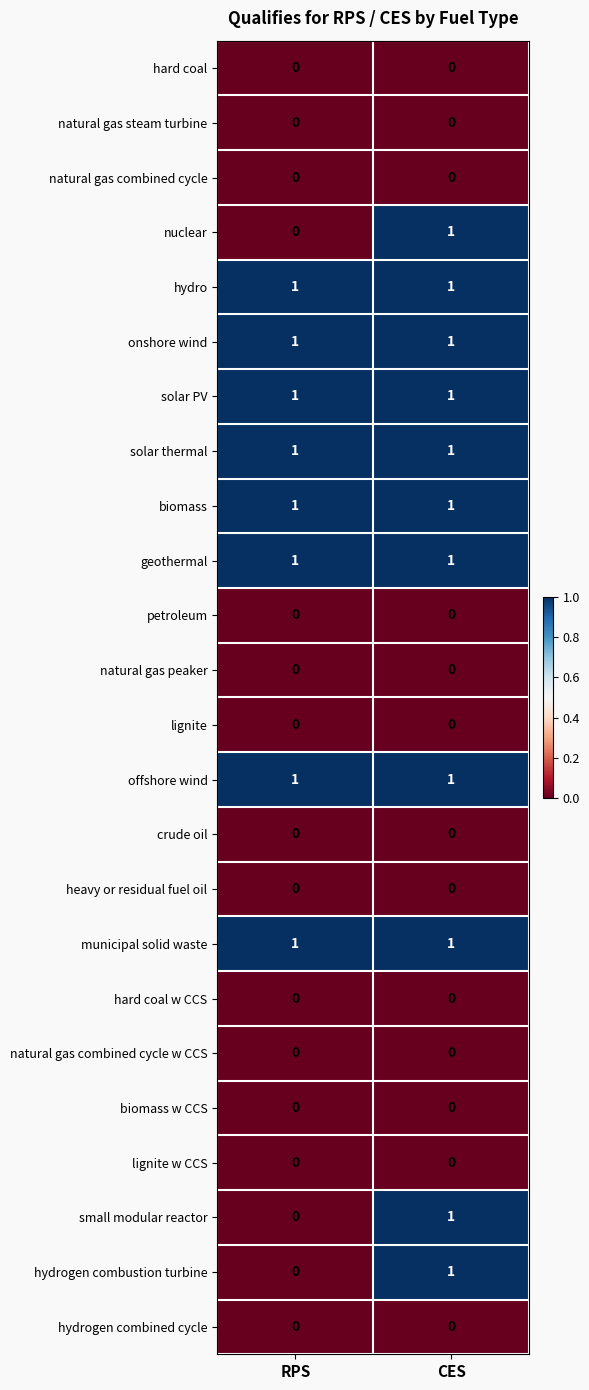

True or false: offshore wind has a value of 2 at CES.

False